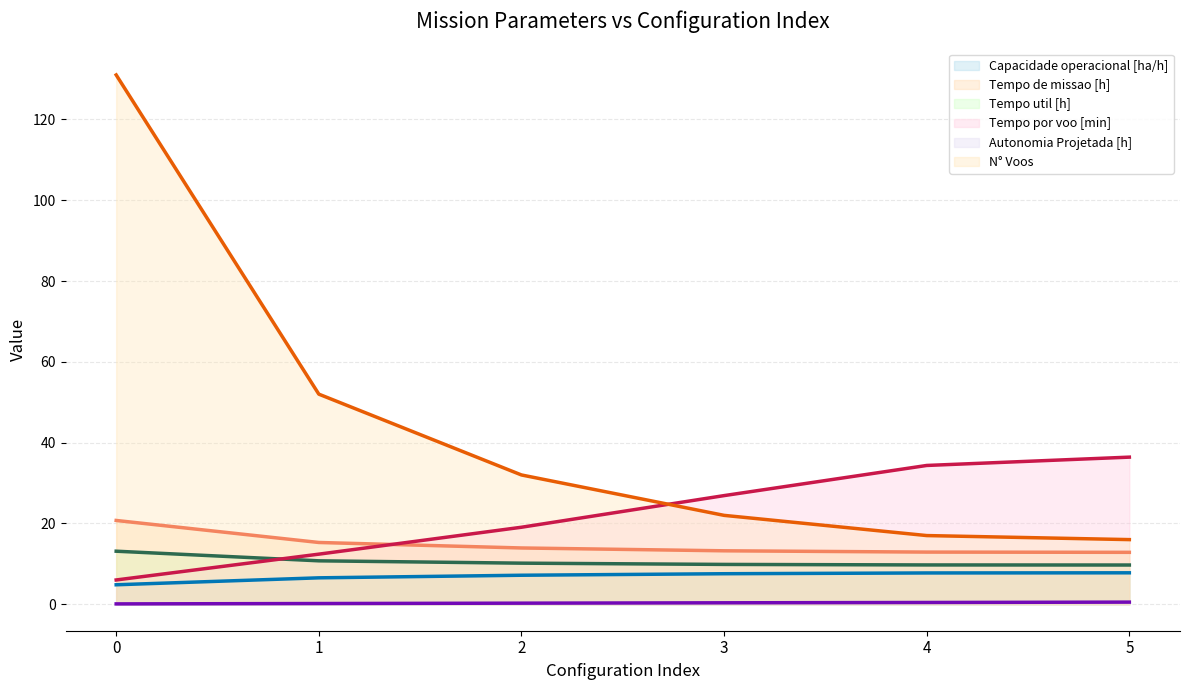

What are all the series names shown in the legend?

Capacidade operacional [ha/h], Tempo de missao [h], Tempo util [h], Tempo por voo [min], Autonomia Projetada [h], N° Voos